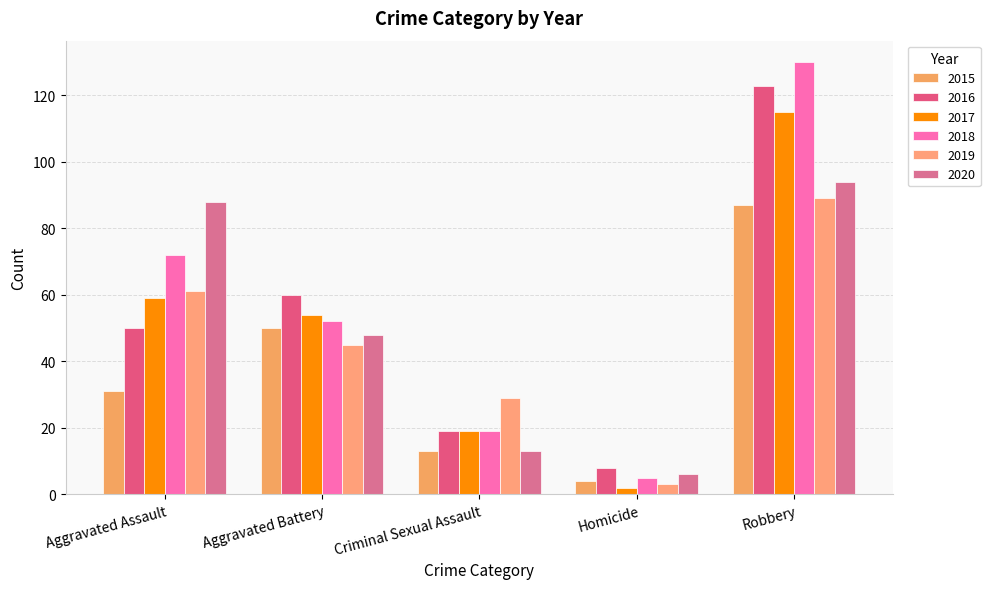

At how many categories does at least one series exceed 7?

5